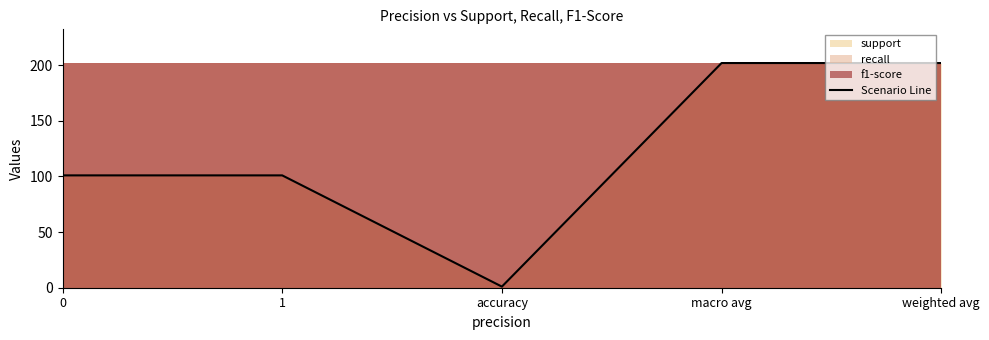

What is the greatest value displayed?

202